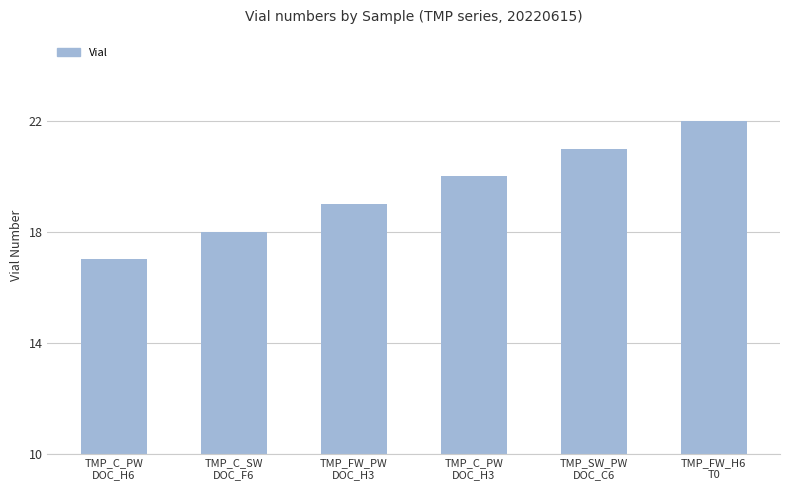

How many bars are there in total?

6